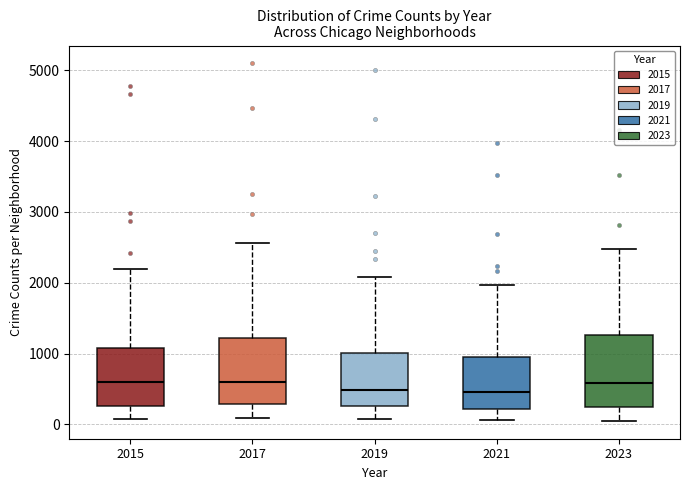

Reading left to right, read every box against the y-axis: the position of its median line, the range the box covers, and the ends of its whiskers. The values are not printed on the chart, so give them approximately, as read against the axis.

2015: median 600, box 300 to 1100, whiskers 100 to 2200
2017: median 600, box 300 to 1200, whiskers 100 to 2600
2019: median 500, box 300 to 1000, whiskers 100 to 2100
2021: median 500, box 200 to 900, whiskers 100 to 2000
2023: median 600, box 300 to 1300, whiskers 100 to 2500